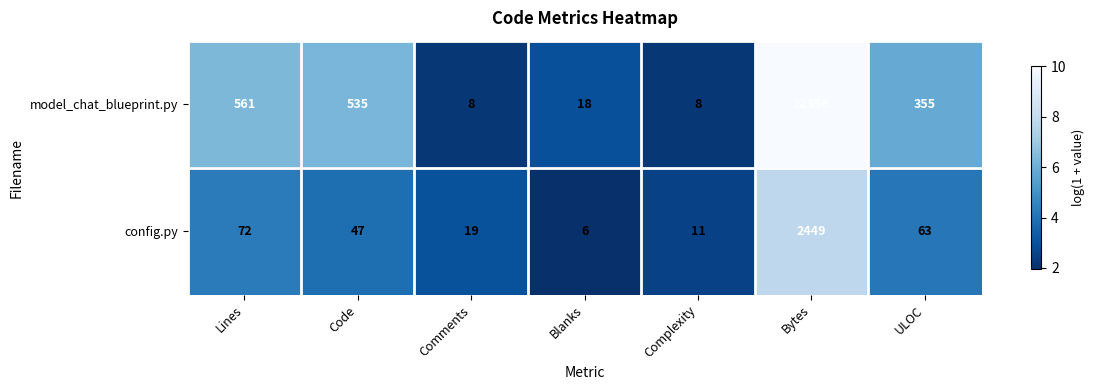

Reading left to right, extract all data points from this chart.

model_chat_blueprint.py: 561	535	8	18	8	22356	355
config.py: 72	47	19	6	11	2449	63